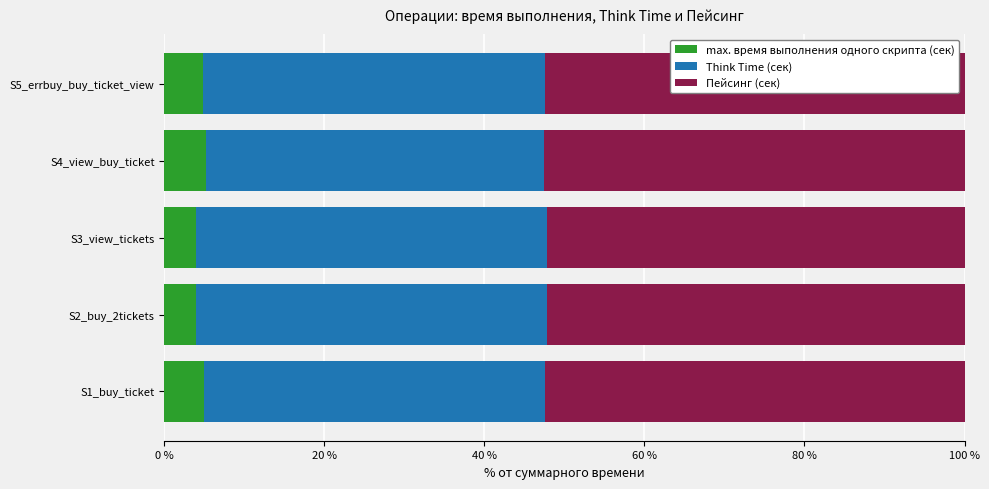

What is the total value across all series at S4_view_buy_ticket?

100.0